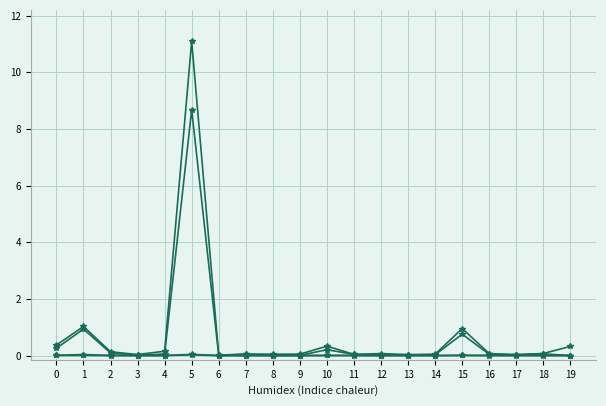

Reading left to right, extract all data points from this chart.

CMC_MarketCap: 0.3	0.9	0.1	0.0	0.1	8.7	0.0	0.0	0.0	0.0	0.2	0.0	0.0	0.0	0.0	0.8	0.0	0.0	0.1	0.0
CMC_FDV: 0.4	1.0	0.1	0.0	0.2	11.1	0.0	0.1	0.0	0.0	0.3	0.0	0.1	0.0	0.0	1.0	0.1	0.0	0.1	0.3
Binance_OI: 0.0	0.0	0.0	0.0	0.0	0.0	0.0	0.0	0.0	0.0	0.0	0.0	0.0	0.0	0.0	0.0	0.0	0.0	0.0	0.0
Bybit_OI: 0.0	0.0	0.0	0.0	0.0	0.0	0.0	0.0	0.0	0.0	0.0	0.0	0.0	0.0	0.0	0.0	0.0	0.0	0.0	0.0